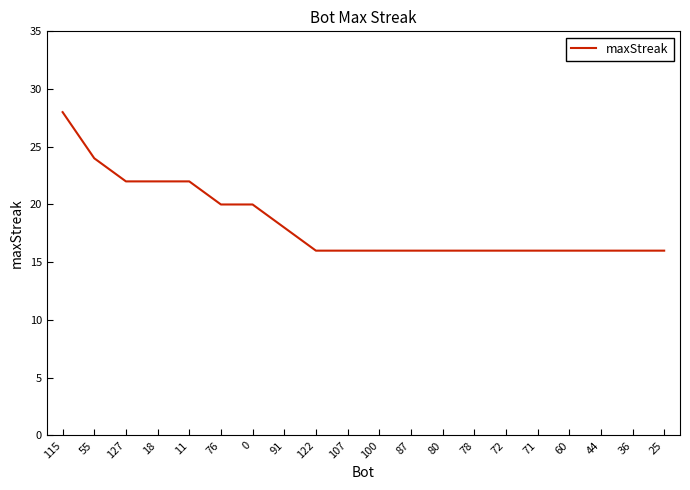

Is it true that the value at 76 is 20?

True